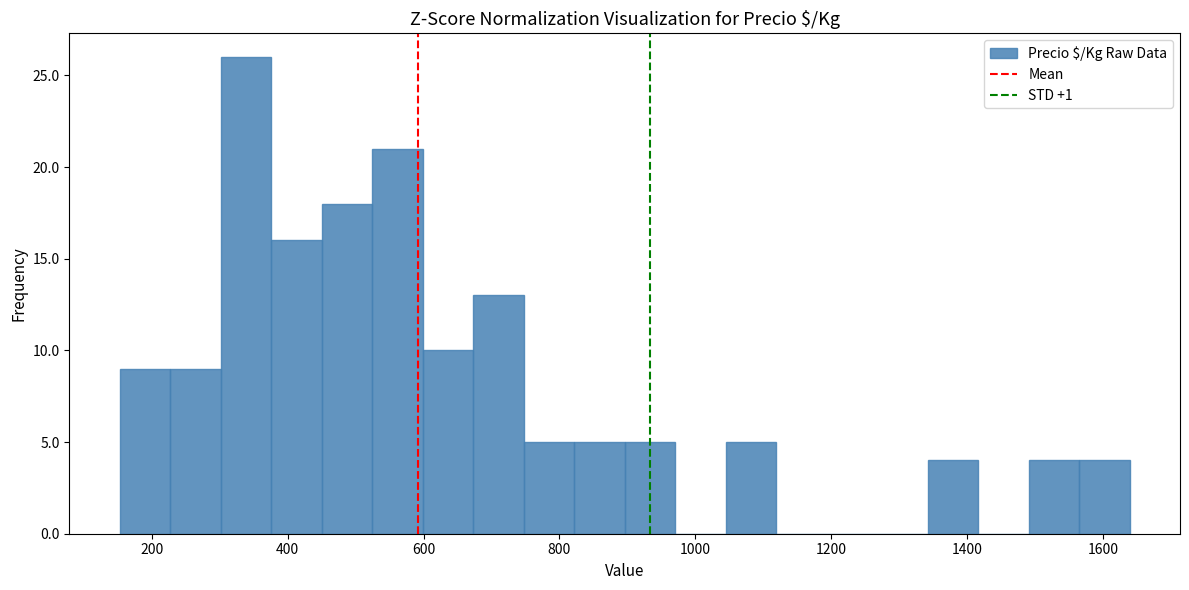

Read against the x-axis, roughly where is the centre of the tallest bar?

340